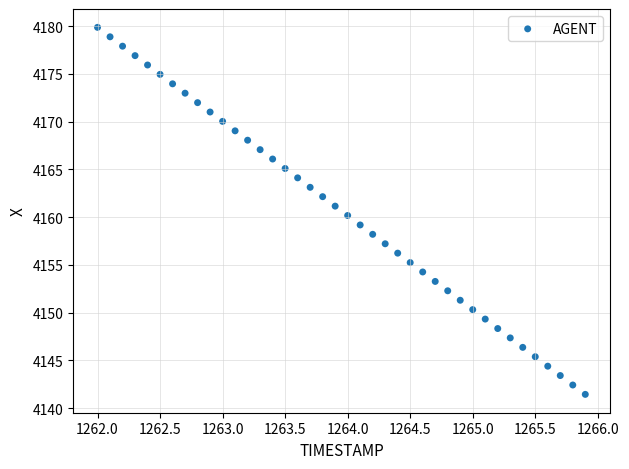

What is the range of X values (max minus min)?

3.9